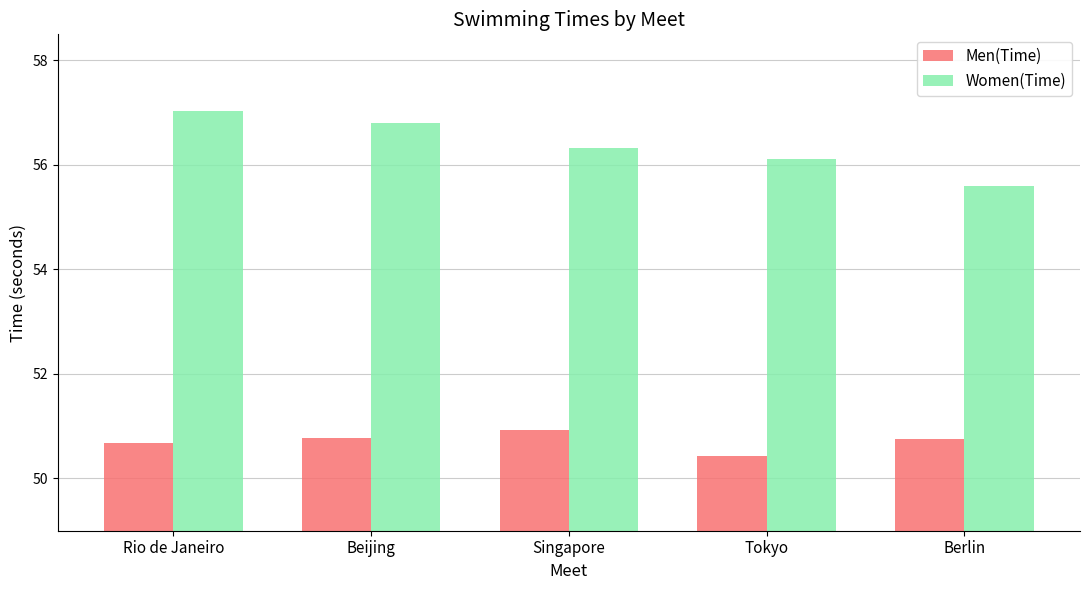

Rank the series by their maximum value, from lowest to highest.

Men(Time), Women(Time)